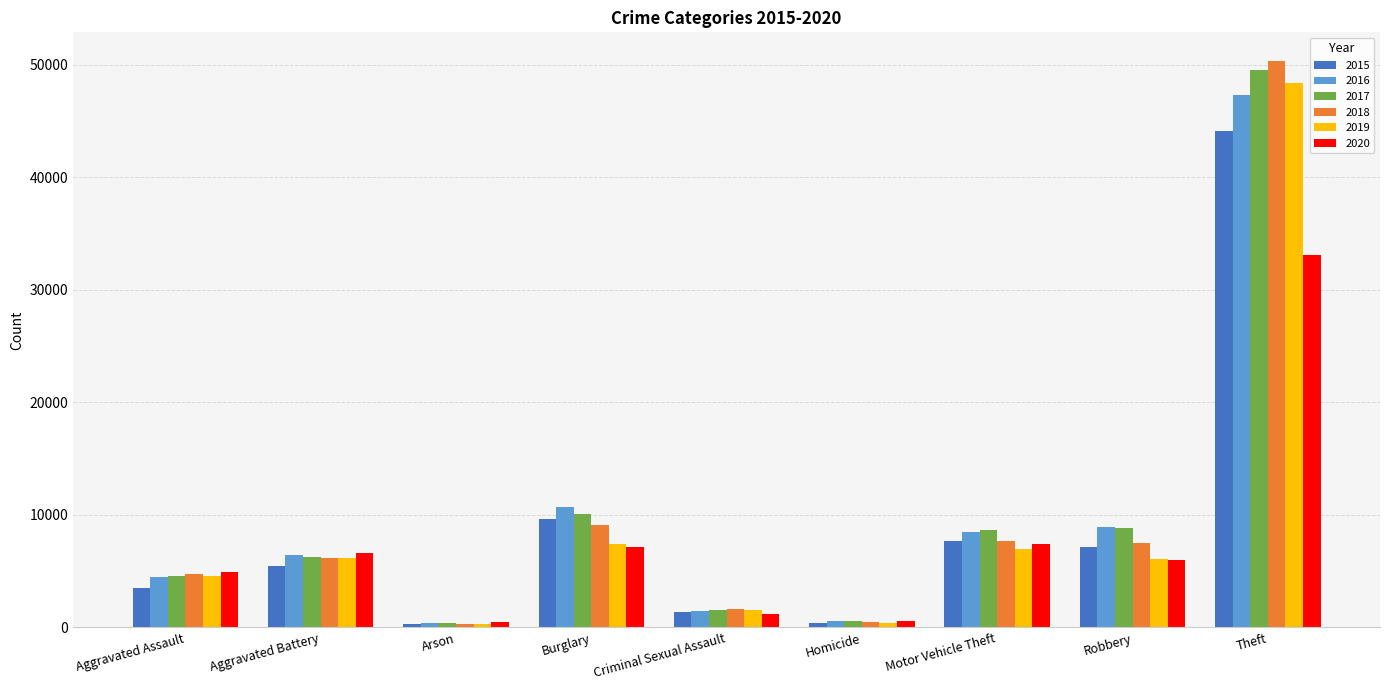

What is the total value across all series at Aggravated Assault?

26807